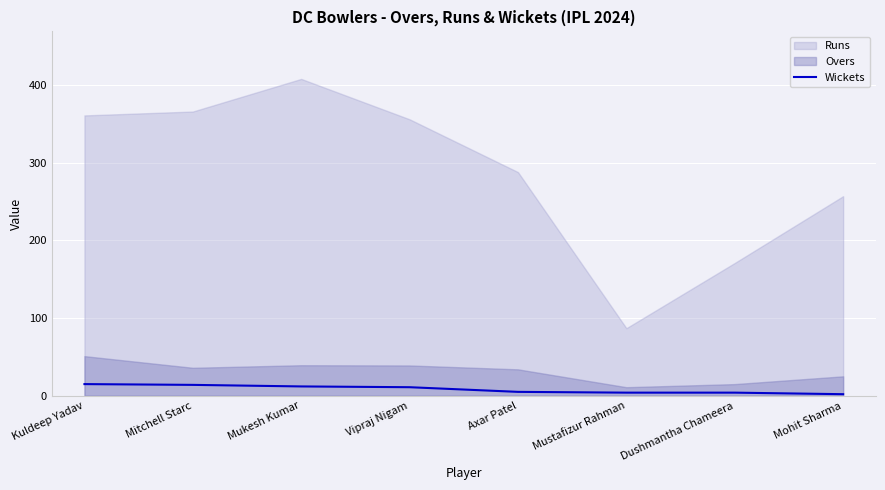

Which label corresponds to the smallest value in the chart?

Mohit Sharma